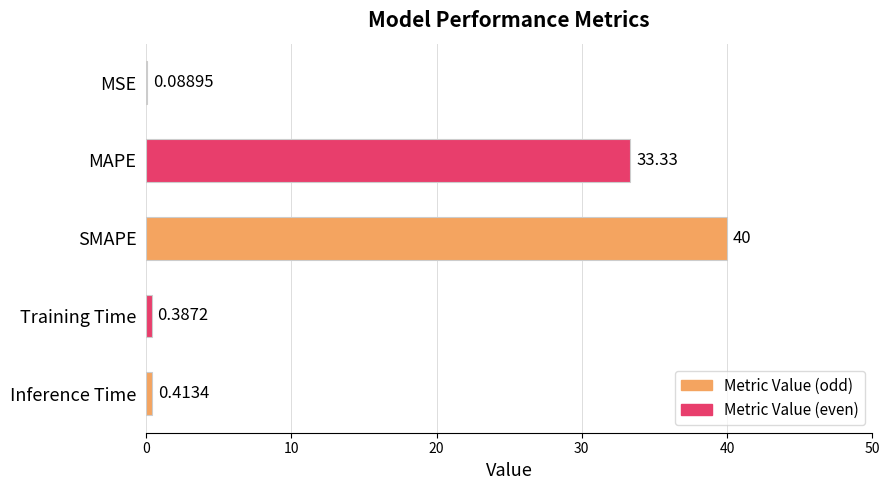

What is the change in value from MAPE to Training Time?

-32.9